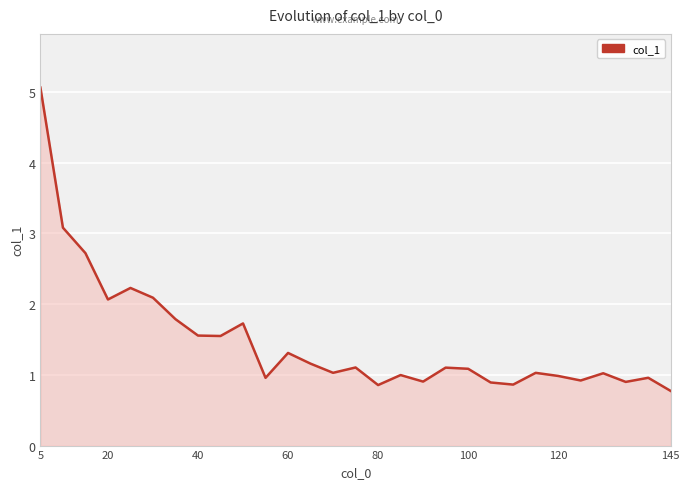

What is the smallest value displayed?

0.8